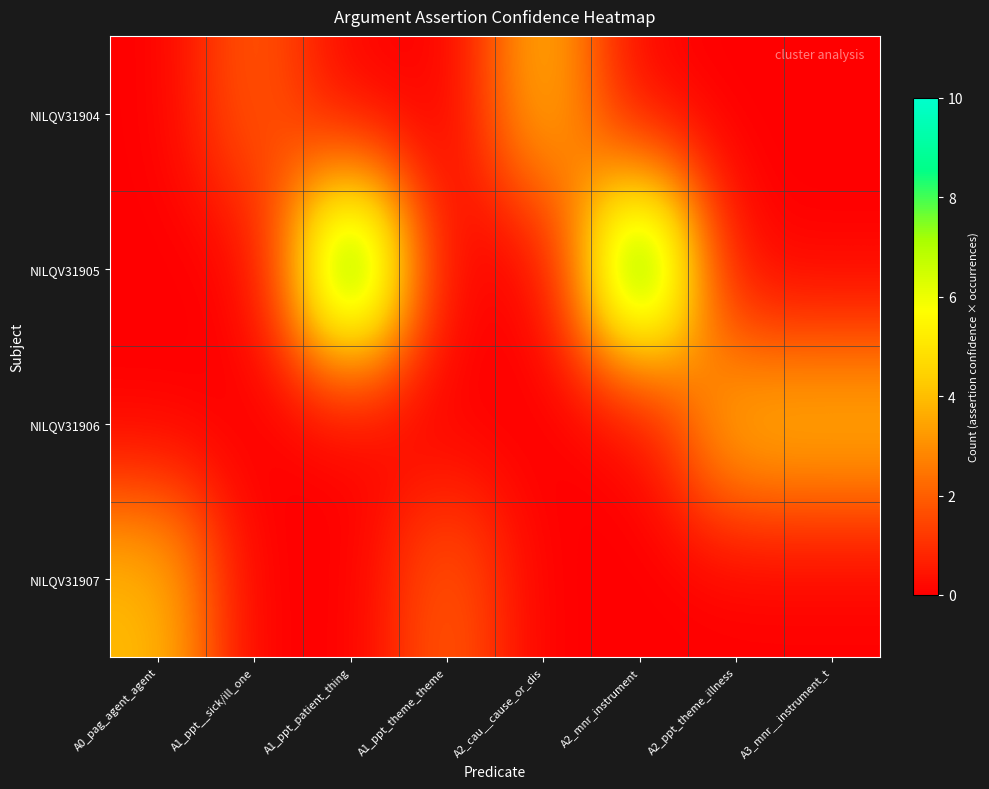

What is the spread (max minus min) of values at A1_ppt__sick/ill_one?

2